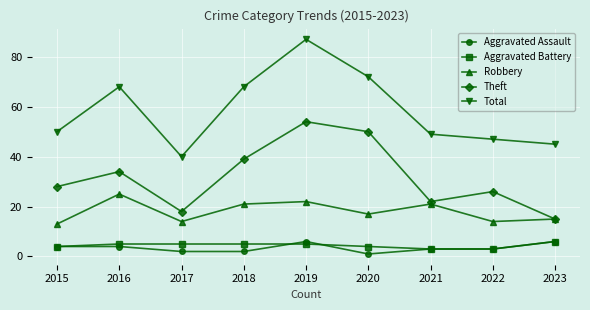

Does the chart display data point markers on the line(s)?

Yes